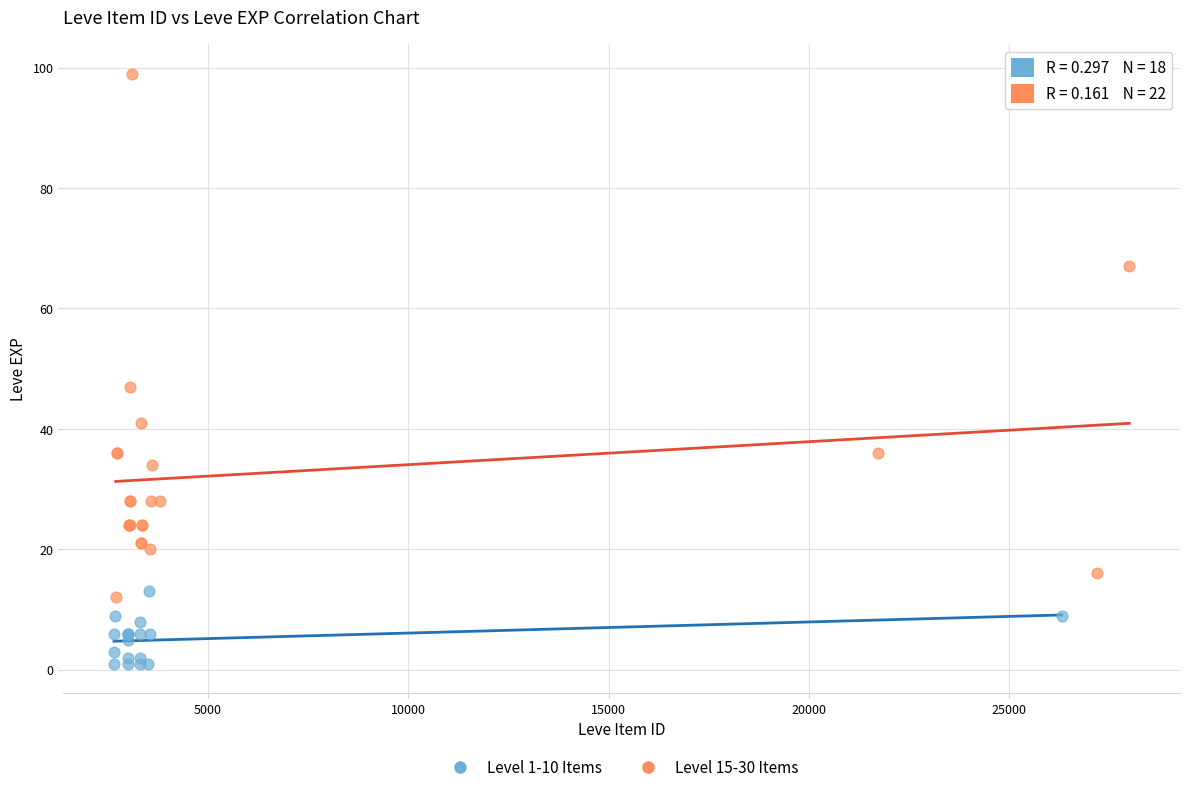

Which series contains the lowest Y value?

Level 1-10 Items